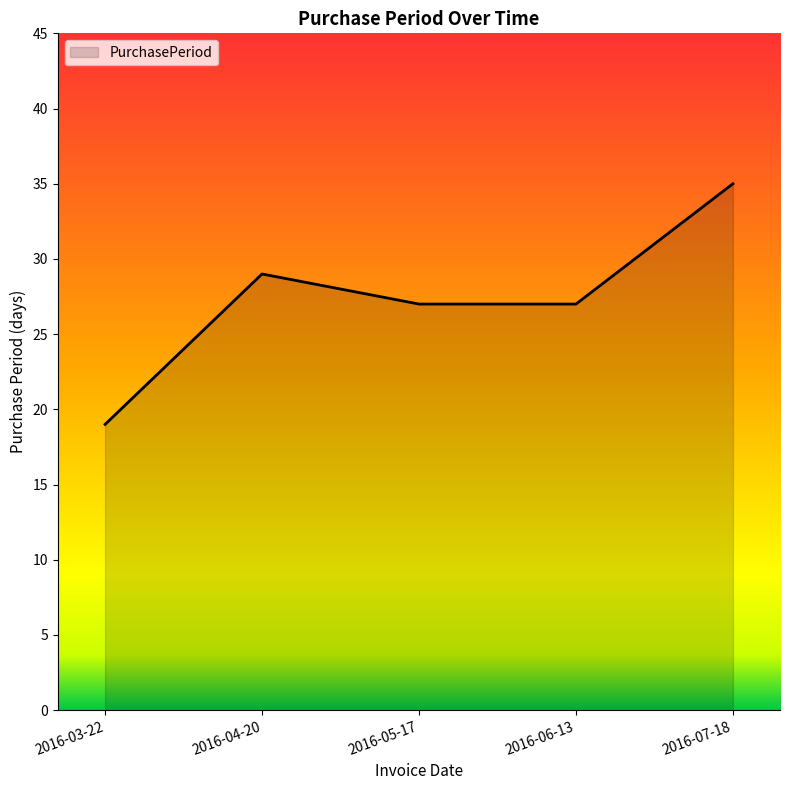

Count the number of categories in the chart.

5